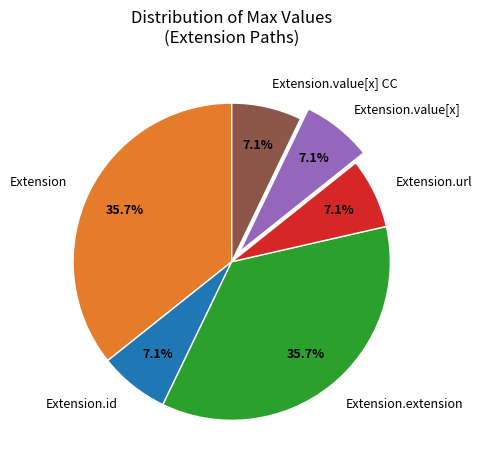

Does Extension.extension account for over 50% of the chart?

No